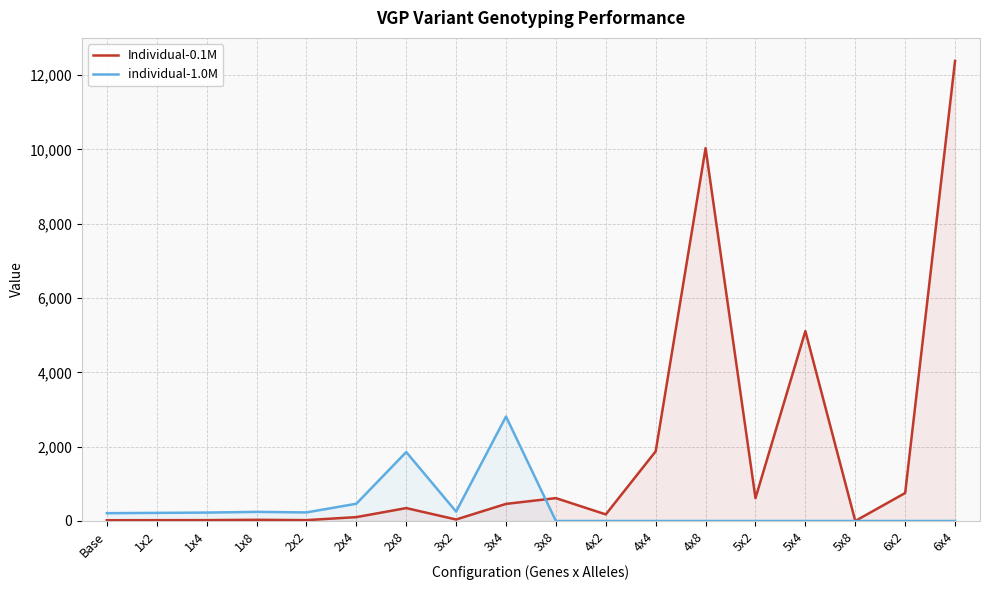

What is the value of the Individual-0.1M point at the 11th from the left?

177